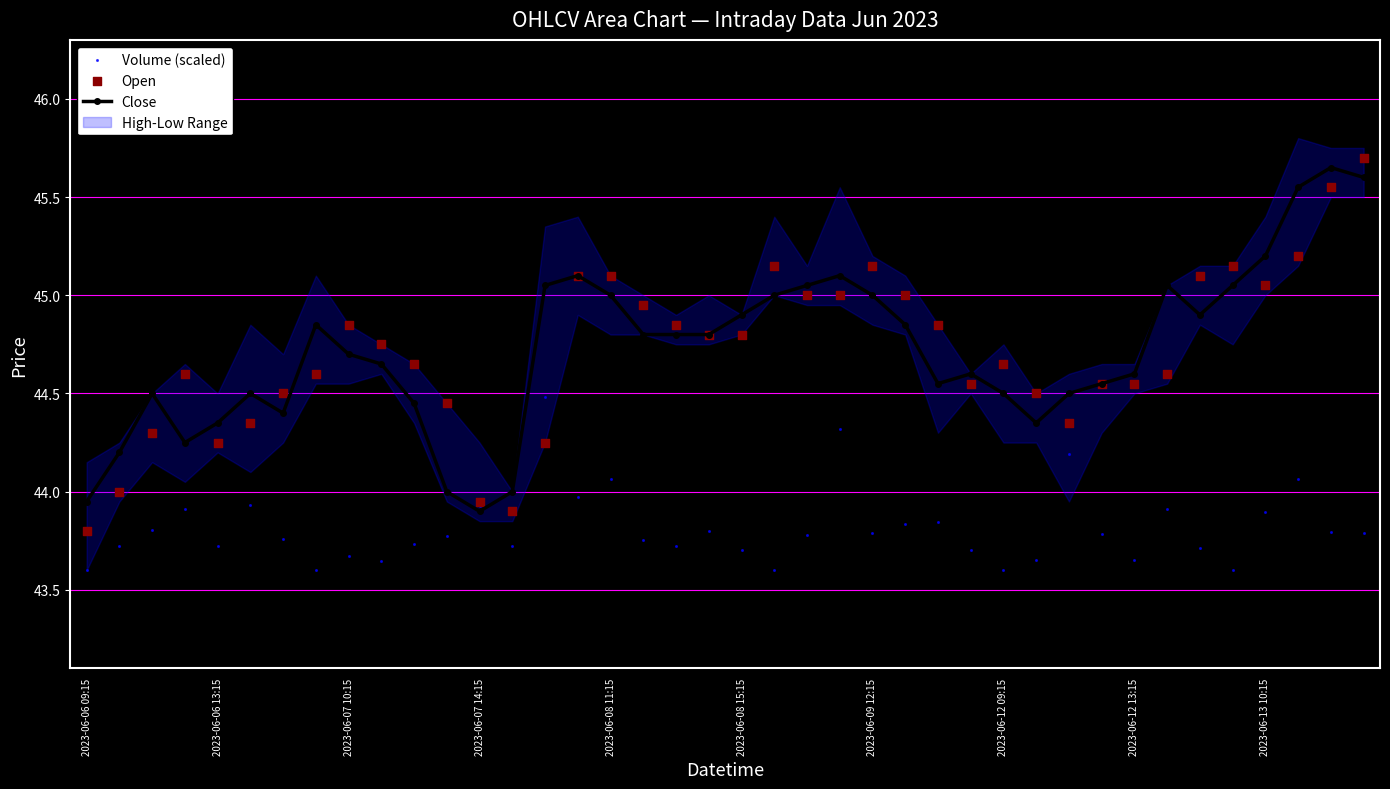

Which series contains the lowest Y value?

Volume (scaled)